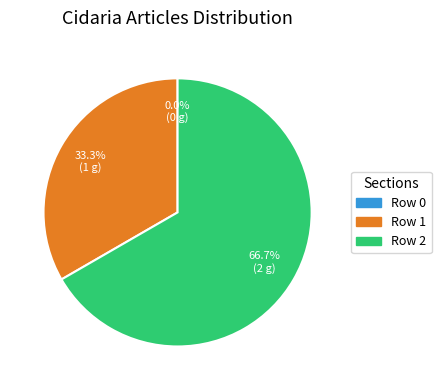

The Row 0 slice represents 1% of the pie. True or false?

False